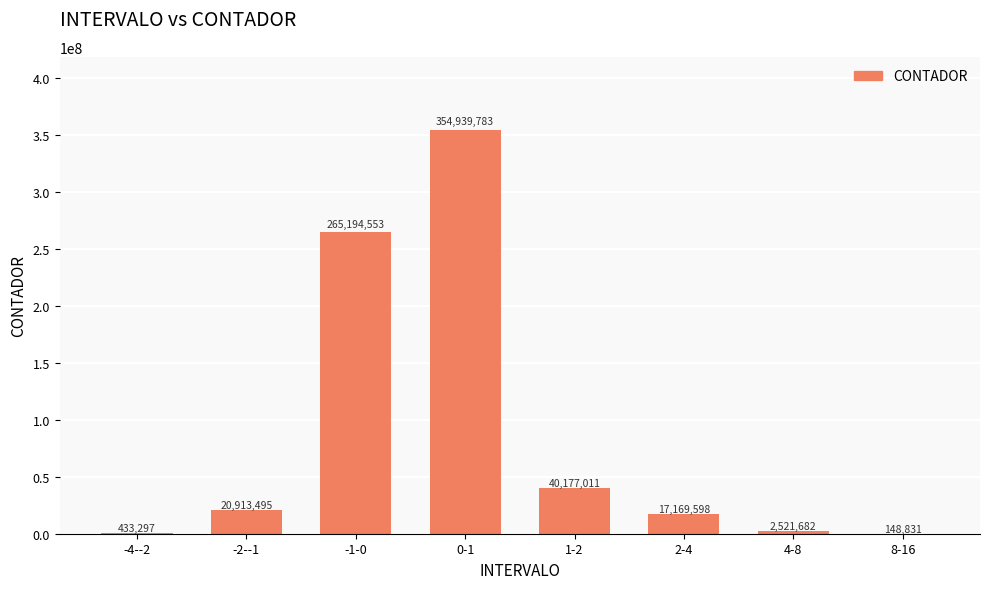

What is the sum of all values?

701498250